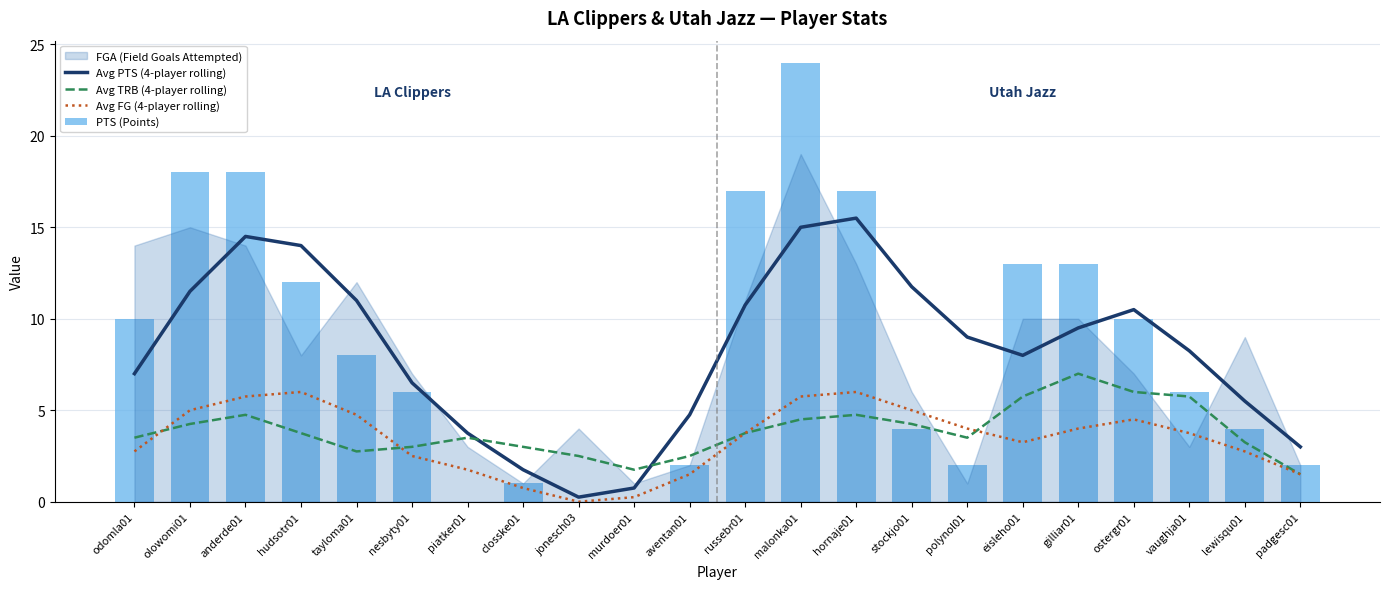

What is the maximum value for Avg PTS (4-player rolling)?

15.5